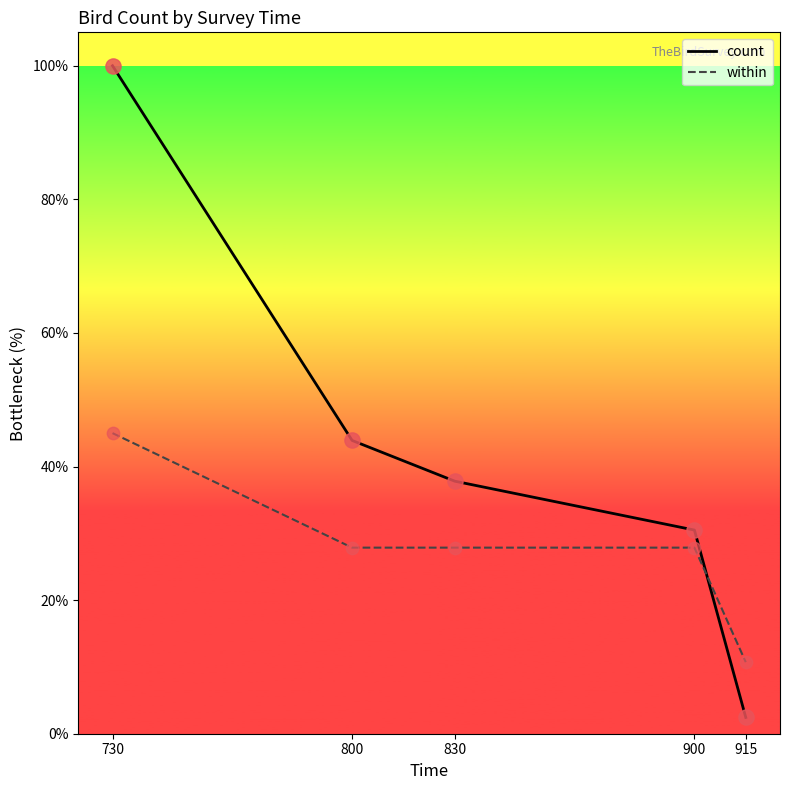

What are all the series names shown in the legend?

count, within